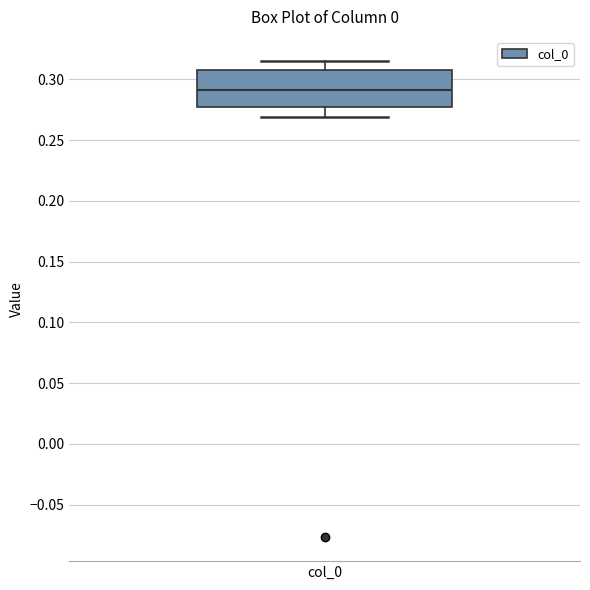

Transcribe this box plot: give where the median line is, the range the box spans, and where the two whiskers end, as read against the y-axis. The values are not printed on the chart, so give them approximately, as read against the axis.

median 0.290, box 0.275 to 0.310, whiskers 0.270 to 0.315